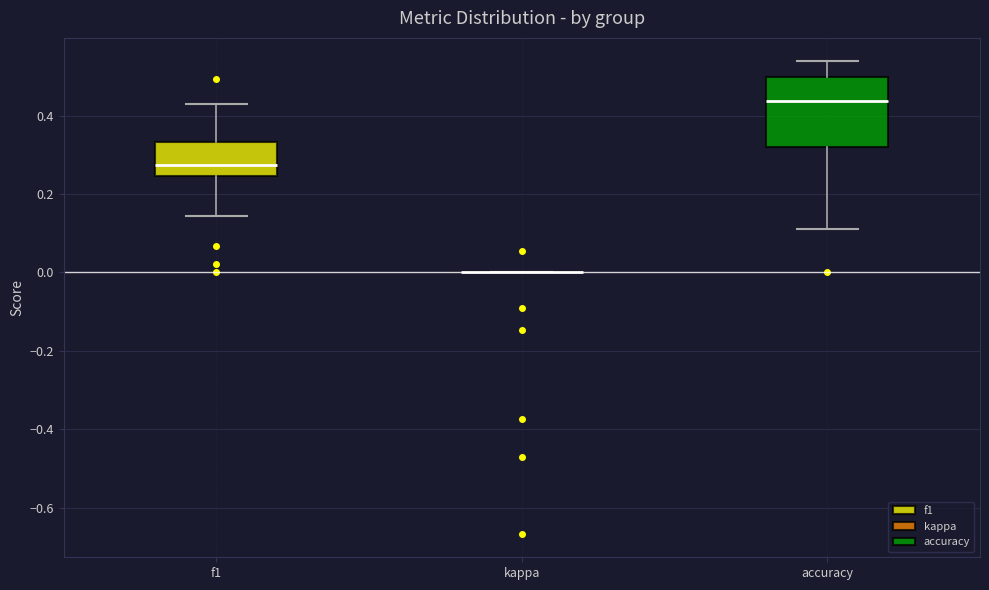

Reading left to right, transcribe this box plot: for each box, give where its median line is, the range the box spans, and where its two whiskers end, as read against the y-axis. The values are not printed on the chart, so give them approximately, as read against the axis.

f1: median 0.28, box 0.24 to 0.34, whiskers 0.14 to 0.44
kappa: box collapsed to a line at 0.00, whiskers 0.00 to 0.00
accuracy: median 0.44, box 0.32 to 0.50, whiskers 0.12 to 0.54